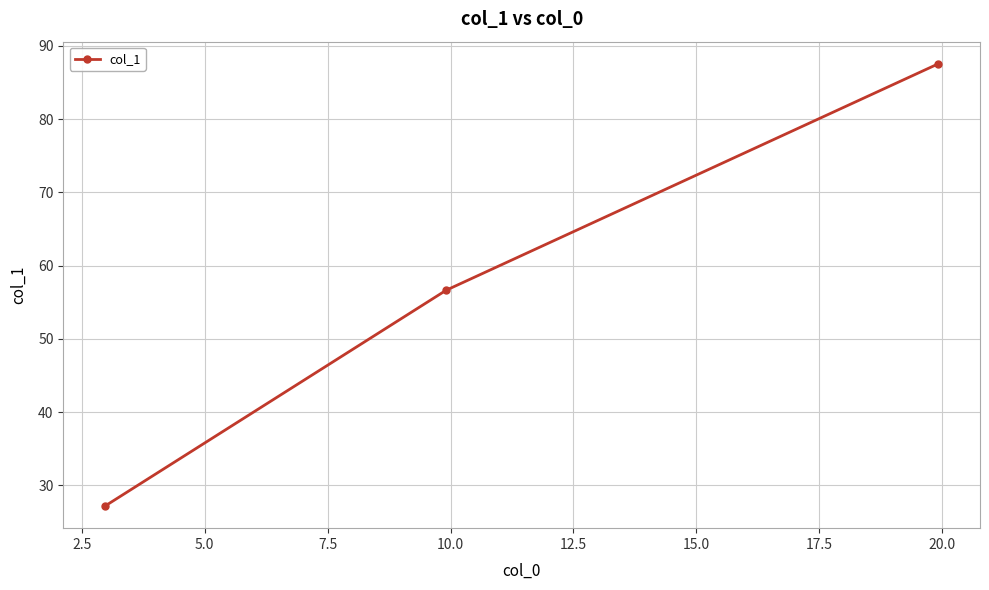

What is the value of the 2nd point from the left?

56.6